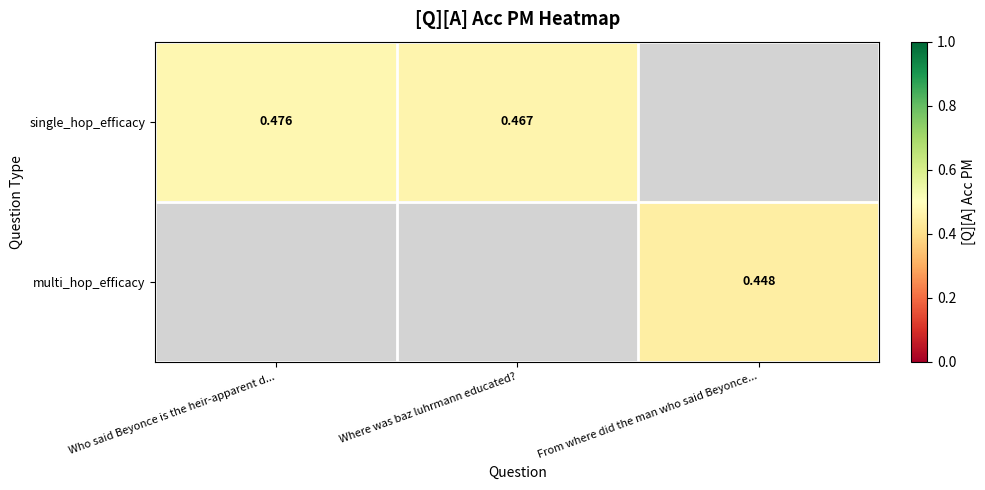

Which category has the highest value across all series?

Who said Beyonce is the heir-apparent d...